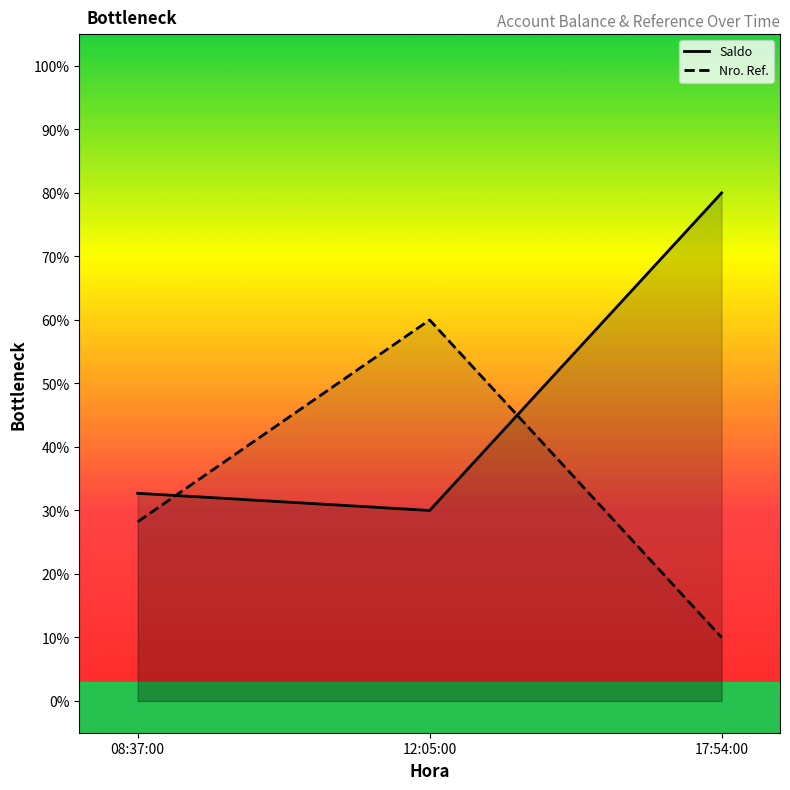

What position from the left is 08:37:00?

1